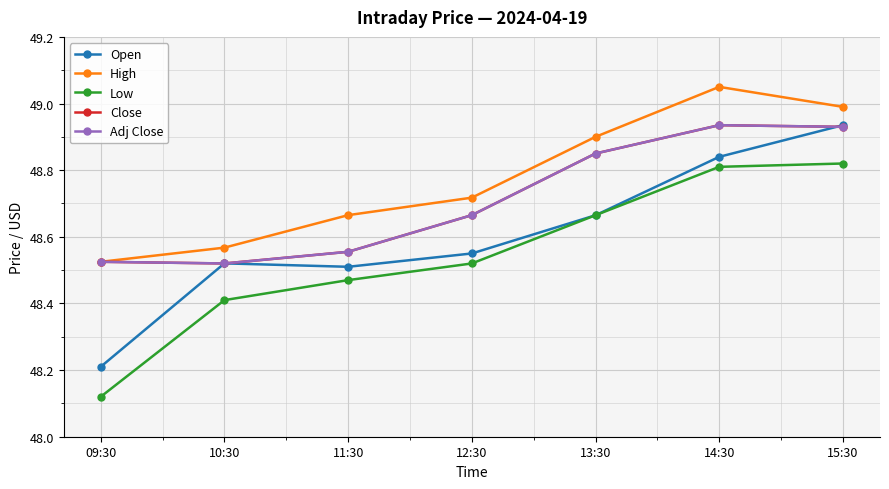

At how many categories does at least one series exceed 48?

7